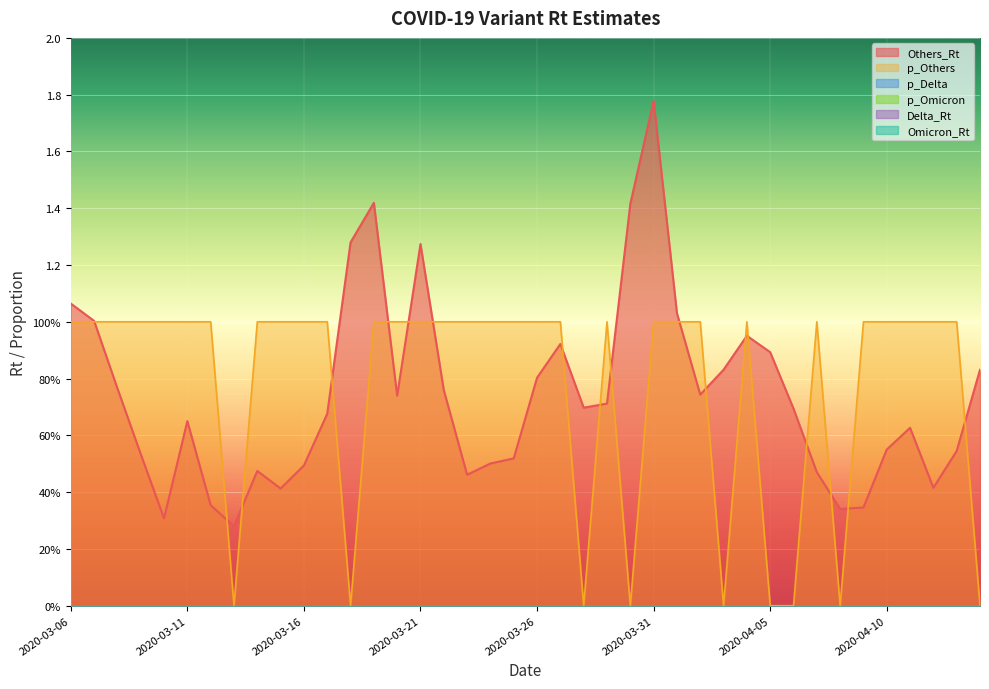

Which category has the lowest value across all series?

2020-03-13